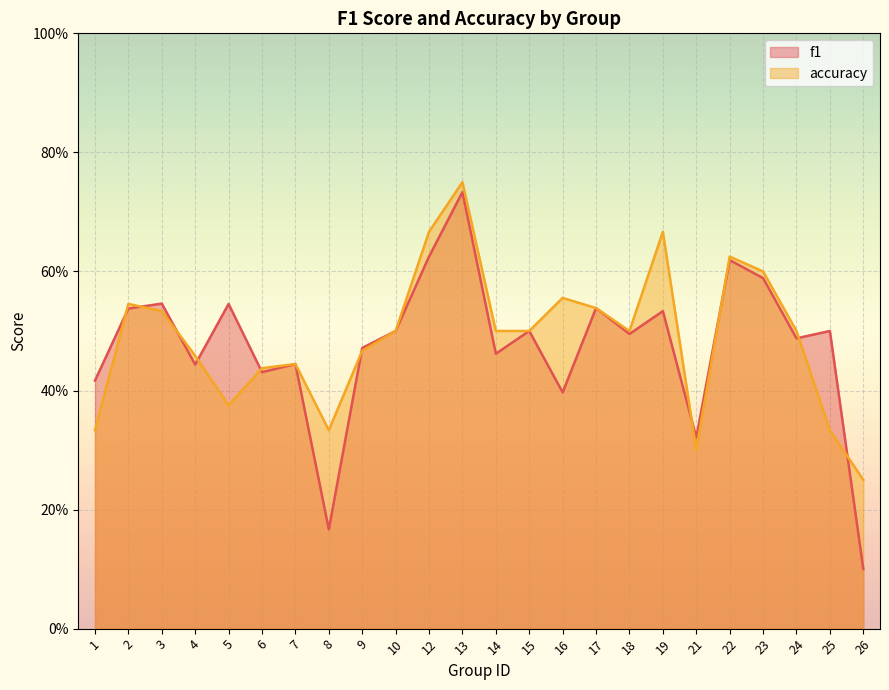

What are all the series names shown in the legend?

f1, accuracy